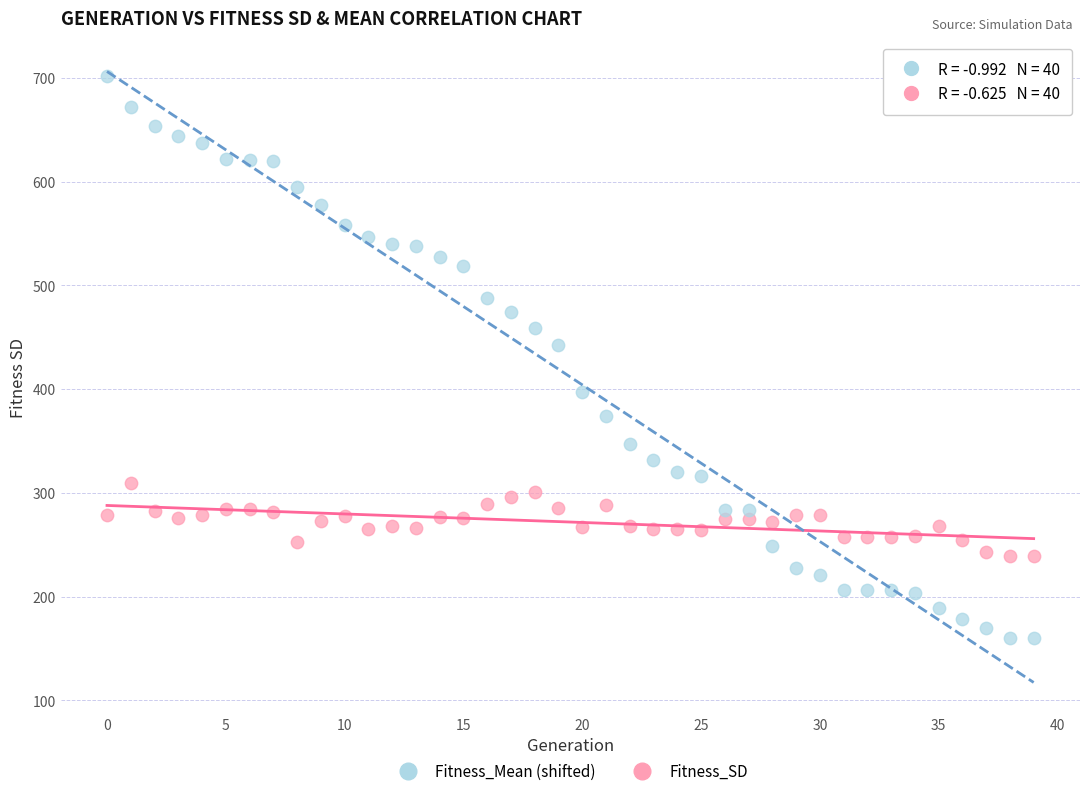

Across all series, what Y value is closest to 431?

442.6